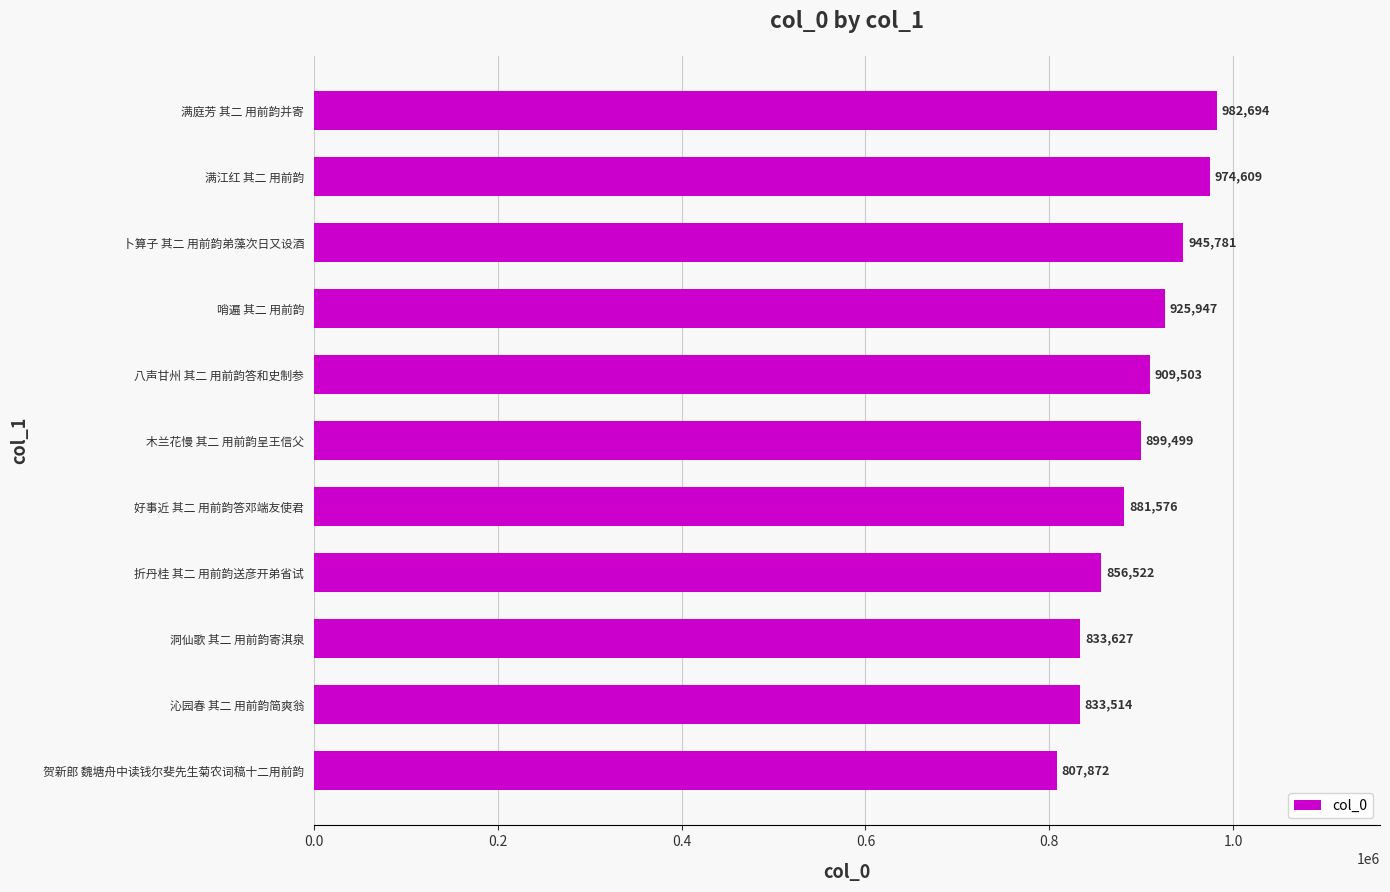

True or false: the data shows 458390 at 满江红 其二 用前韵.

False